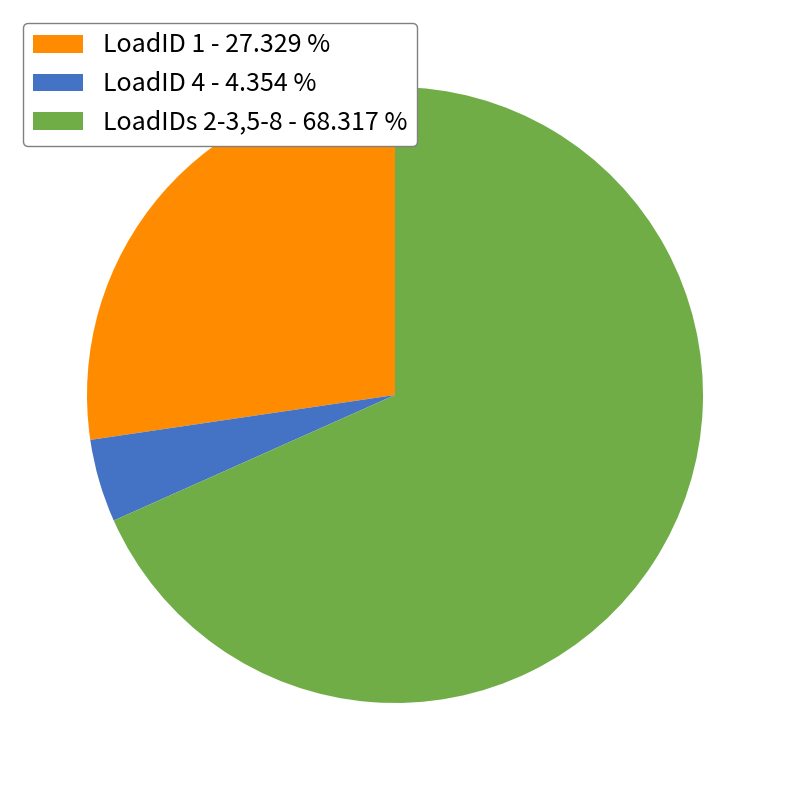

Is there a majority slice in this chart?

Yes